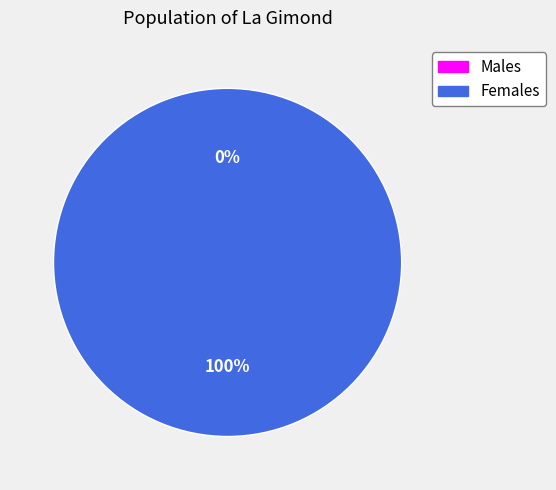

How many segments does this pie chart have?

2